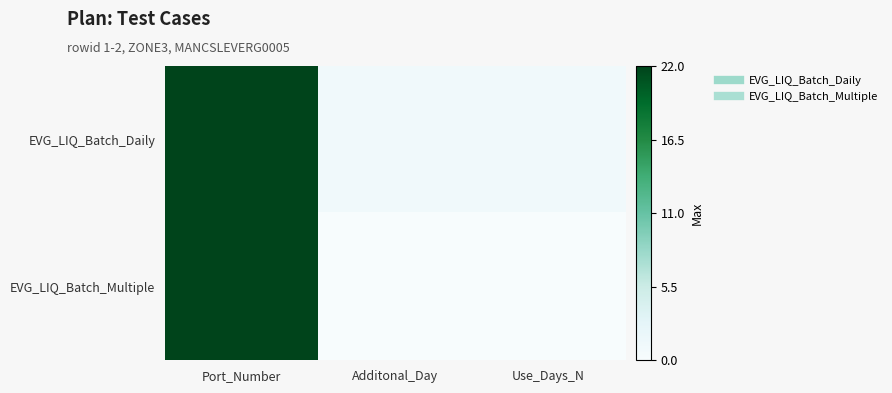

Between Use_Days_N and Port_Number, which is larger?

Port_Number